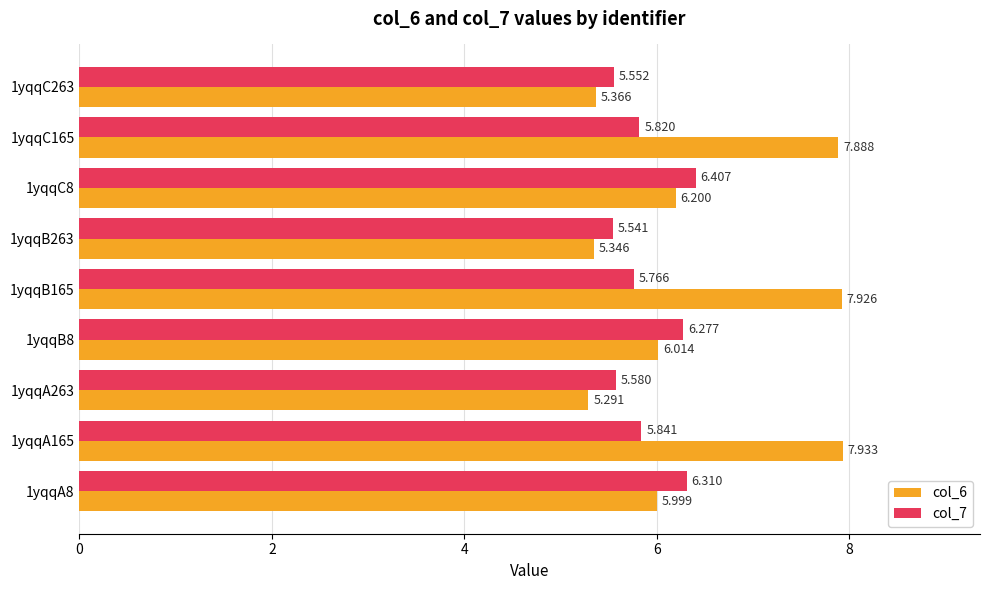

What are all the series names shown in the legend?

col_6, col_7